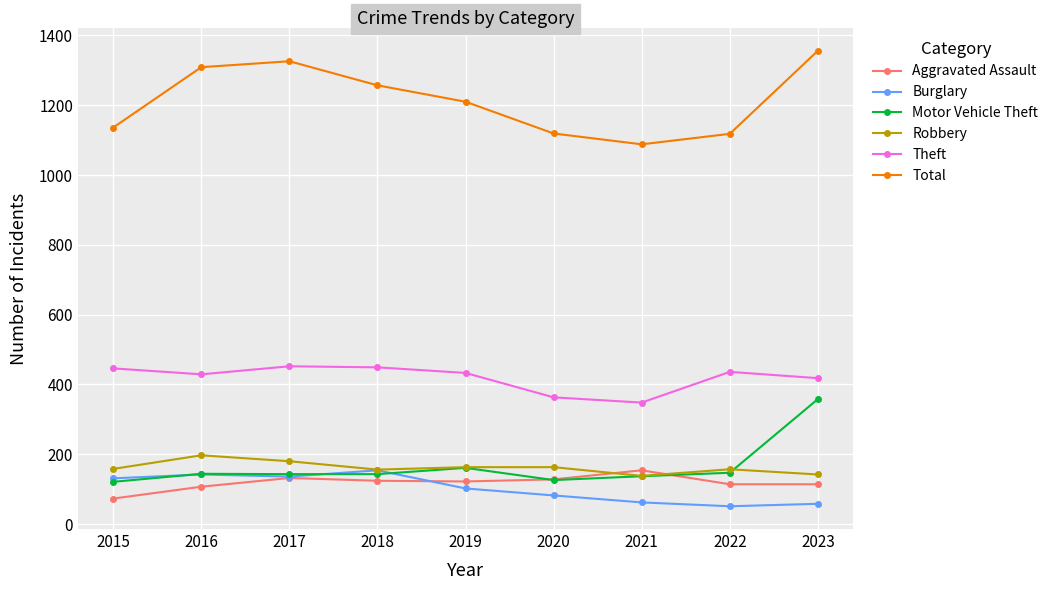

True or false: Robbery and Theft cross at least once.

False